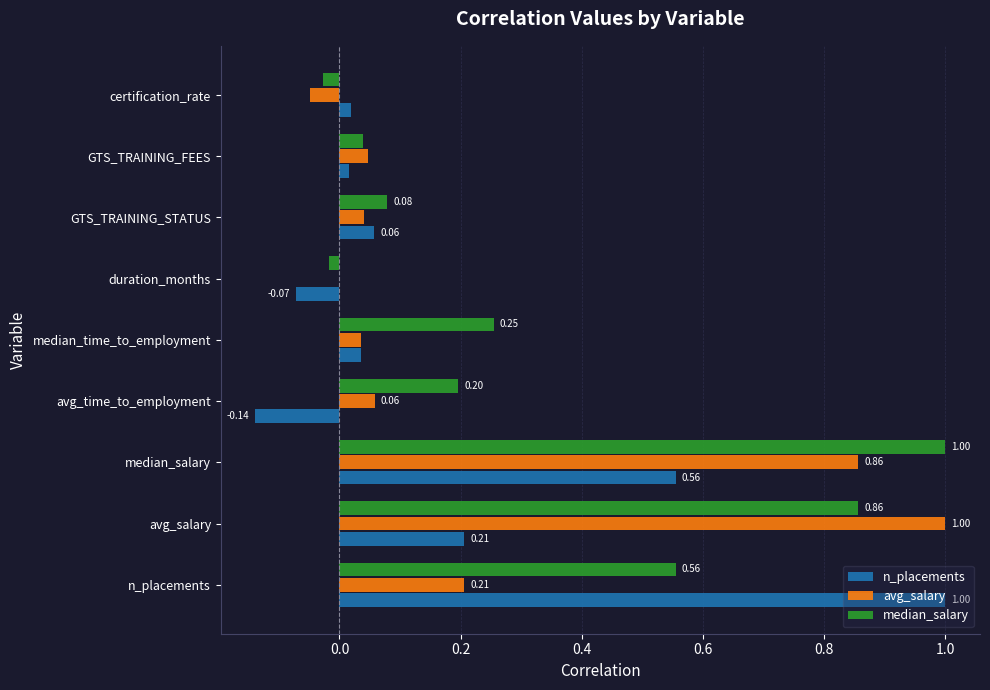

Which series has the largest total across all categories?

median_salary